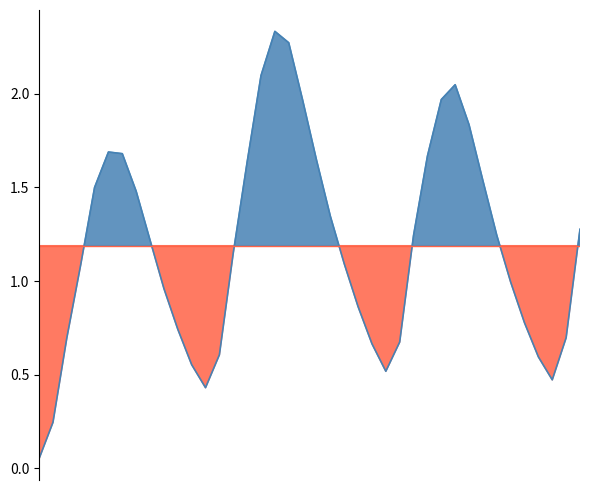

Approximately how many times larger is the value at 2023-08-18 22:00 compared to 2023-08-19 00:00?

0.8